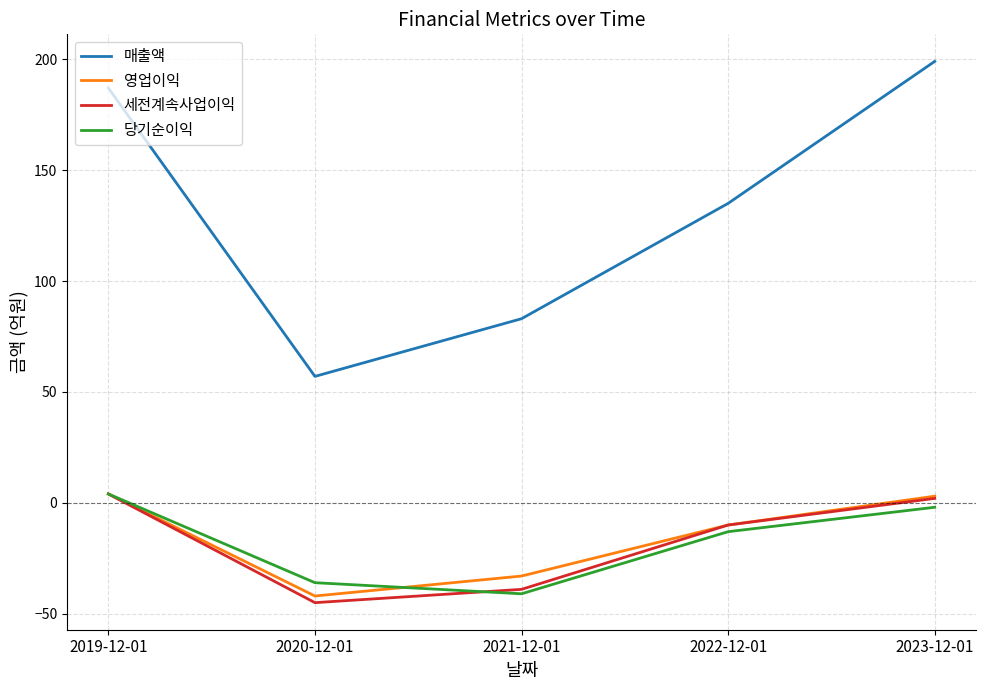

Rank the categories by 매출액 value from highest to lowest.

2023-12-01, 2019-12-01, 2022-12-01, 2021-12-01, 2020-12-01